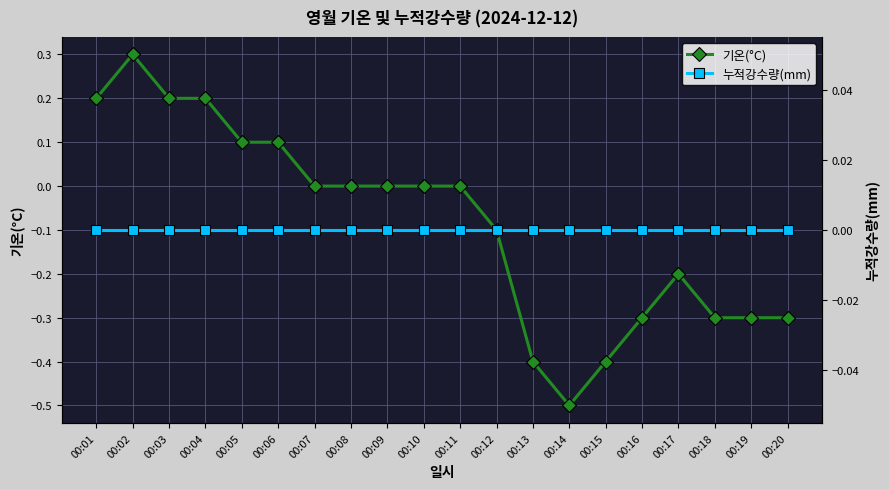

True or false: 기온(°C) has more than 0 points higher than both neighbors.

True